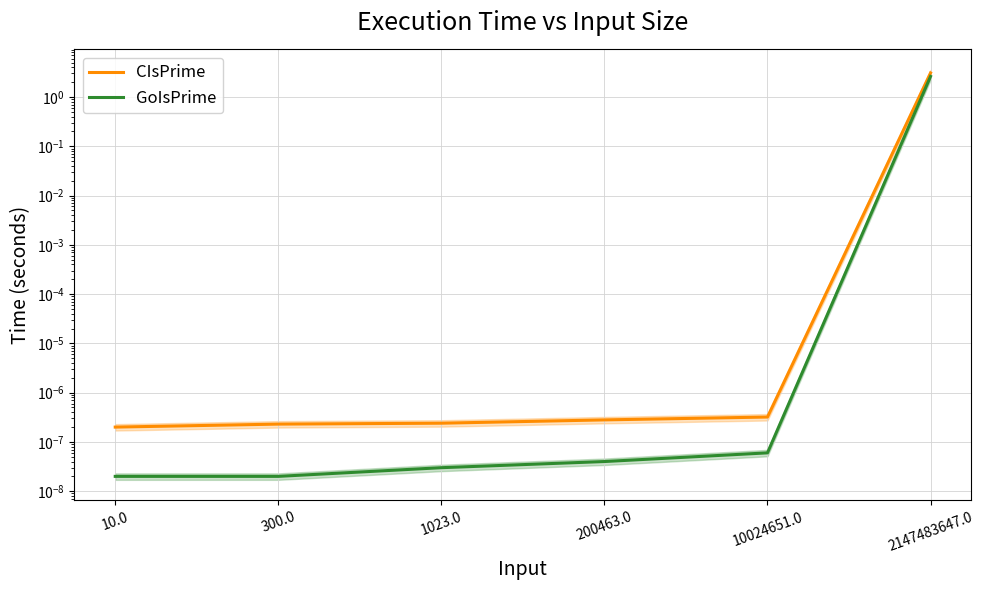

Reading left to right, what are all the values shown in this chart?

CIsPrime: 0.0	0.0	0.0	0.0	0.0	3.1
GoIsPrime: 0.0	0.0	0.0	0.0	0.0	2.6